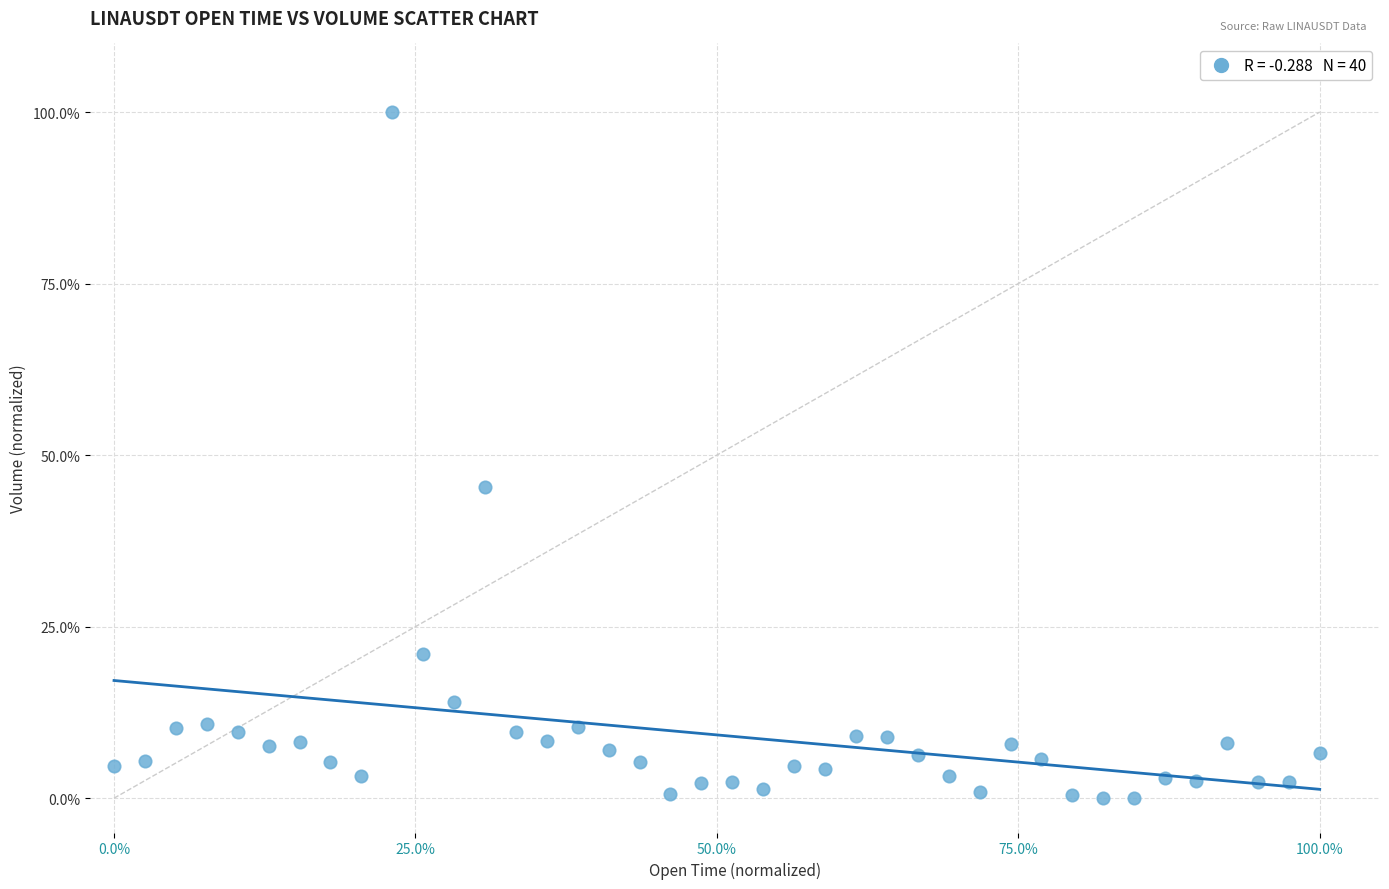

What is the range of Y values (max minus min)?

100.0